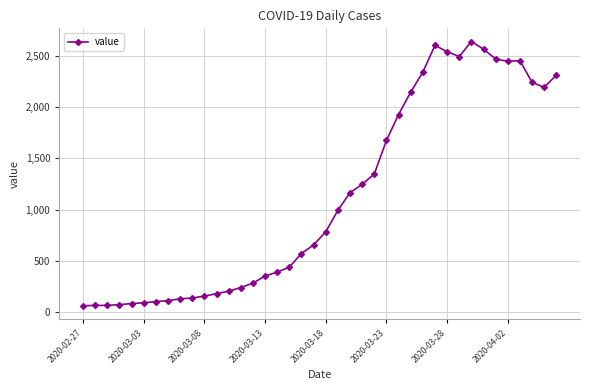

Is this an area chart (filled region under the line)?

No